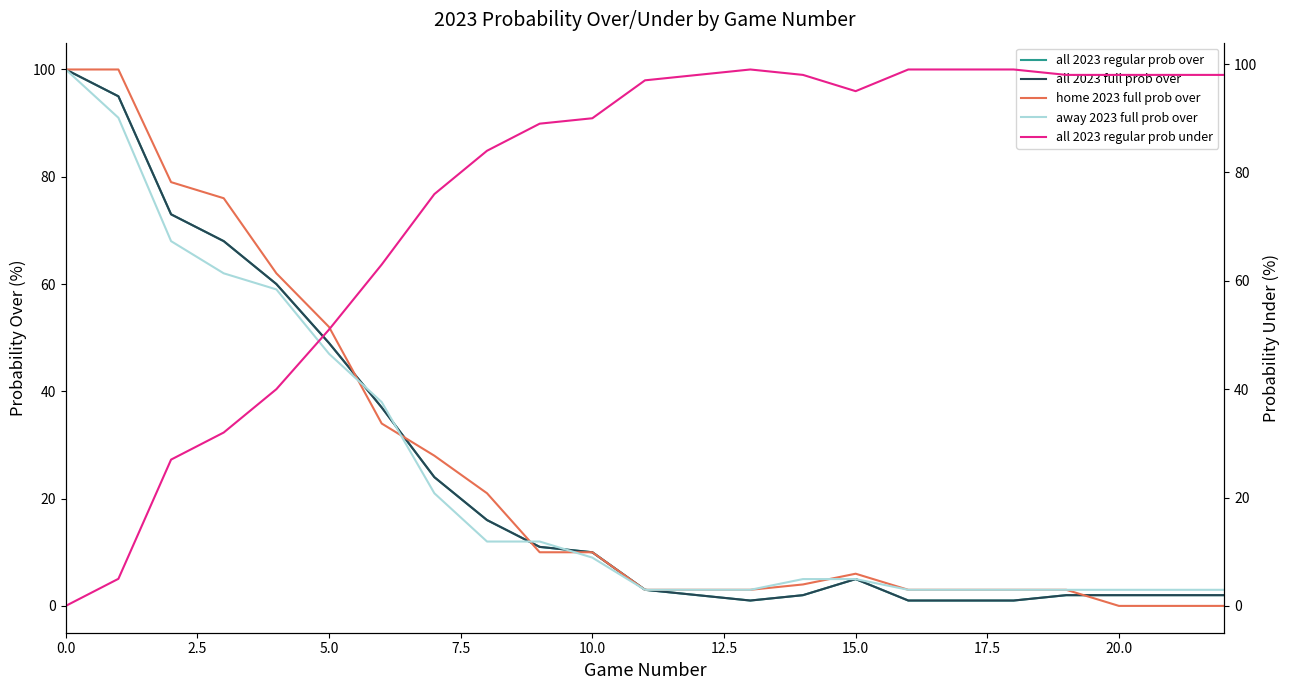

Between 14 and 22, which series saw the biggest shift?

home 2023 full prob over